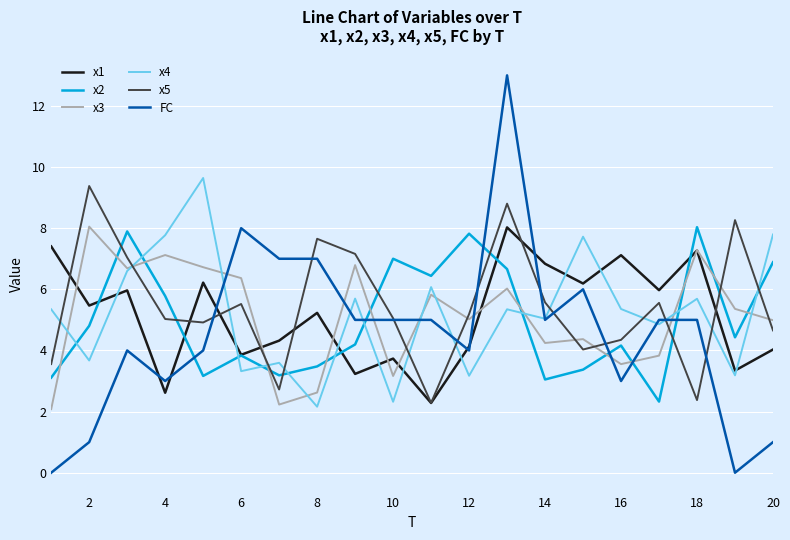

Which series has the widest spread of values?

FC